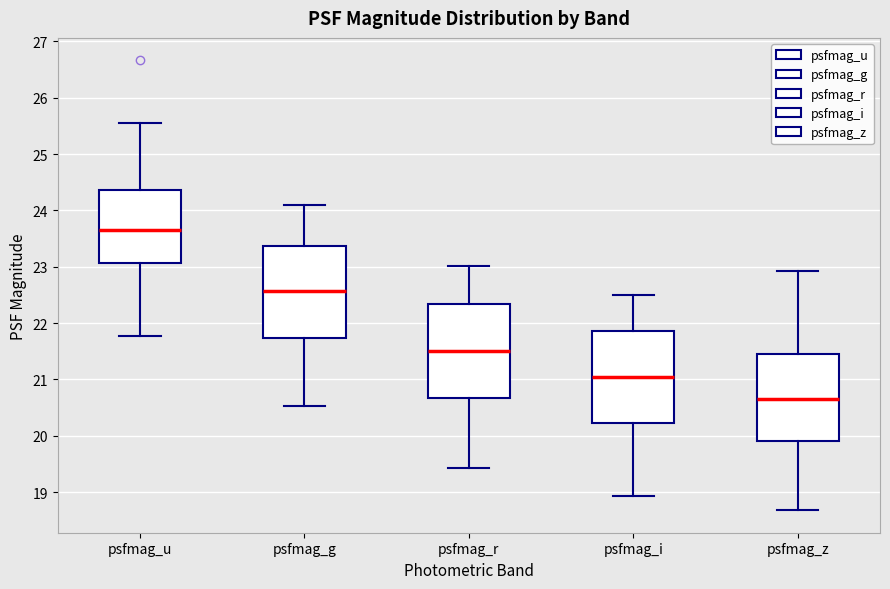

Reading left to right, transcribe this box plot: for each box, give where its median line is, the range the box spans, and where its two whiskers end, as read against the y-axis. The values are not printed on the chart, so give them approximately, as read against the axis.

psfmag_u: median 23.7, box 23.1 to 24.4, whiskers 21.8 to 25.5
psfmag_g: median 22.6, box 21.7 to 23.4, whiskers 20.5 to 24.1
psfmag_r: median 21.5, box 20.7 to 22.3, whiskers 19.4 to 23.0
psfmag_i: median 21.0, box 20.2 to 21.9, whiskers 18.9 to 22.5
psfmag_z: median 20.7, box 19.9 to 21.5, whiskers 18.7 to 22.9